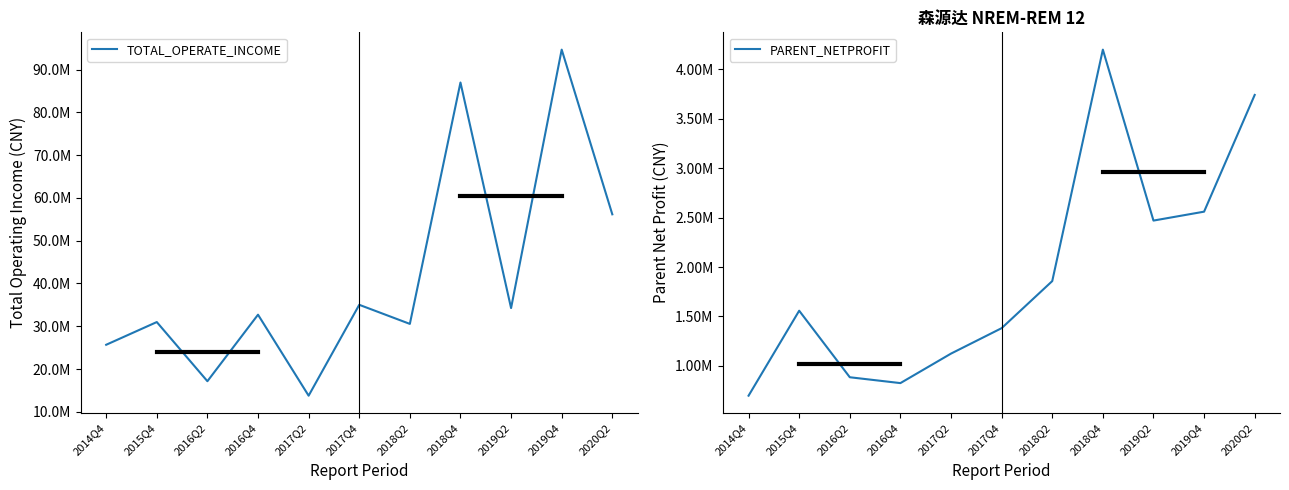

Between 2016Q4 and 2018Q4, which series saw the biggest shift?

TOTAL_OPERATE_INCOME